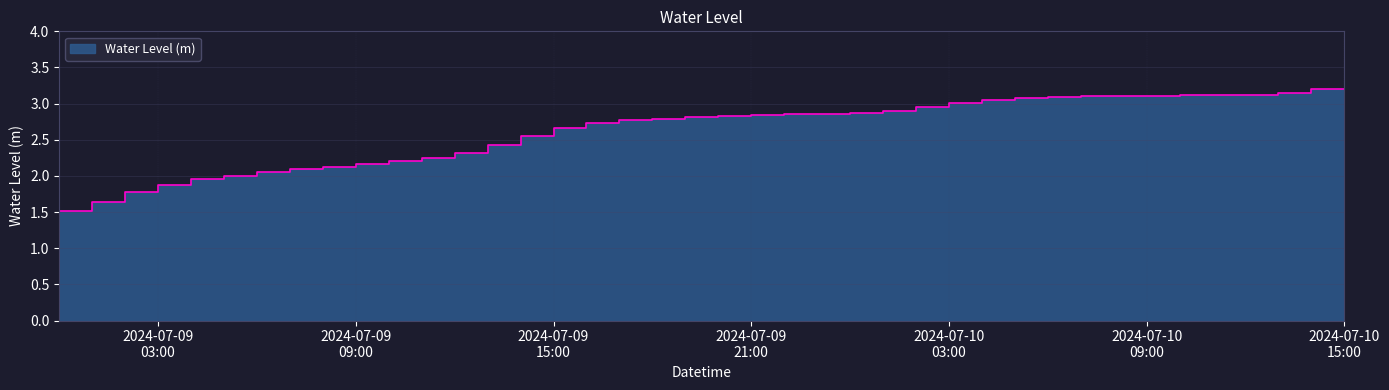

How many data points are above 2?

33